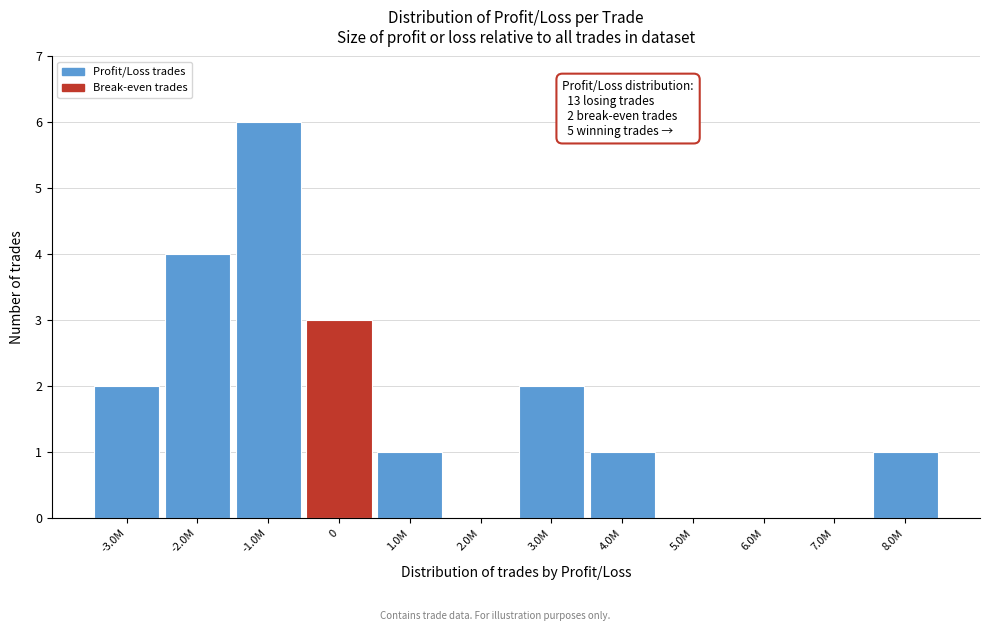

Reading left to right, list all the values displayed in this chart.

-3.0M=2	-2.0M=4	-1.0M=6	0=3	1.0M=1	2.0M=0	3.0M=2	4.0M=1	5.0M=0	6.0M=0	7.0M=0	8.0M=1